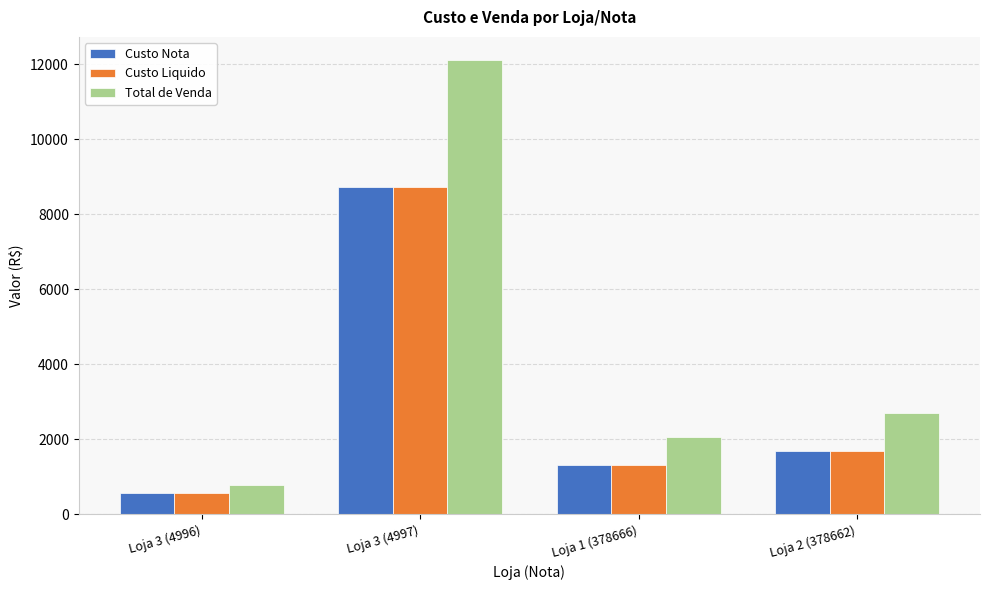

What is the total value across all series at Loja 2 (378662)?

6073.8